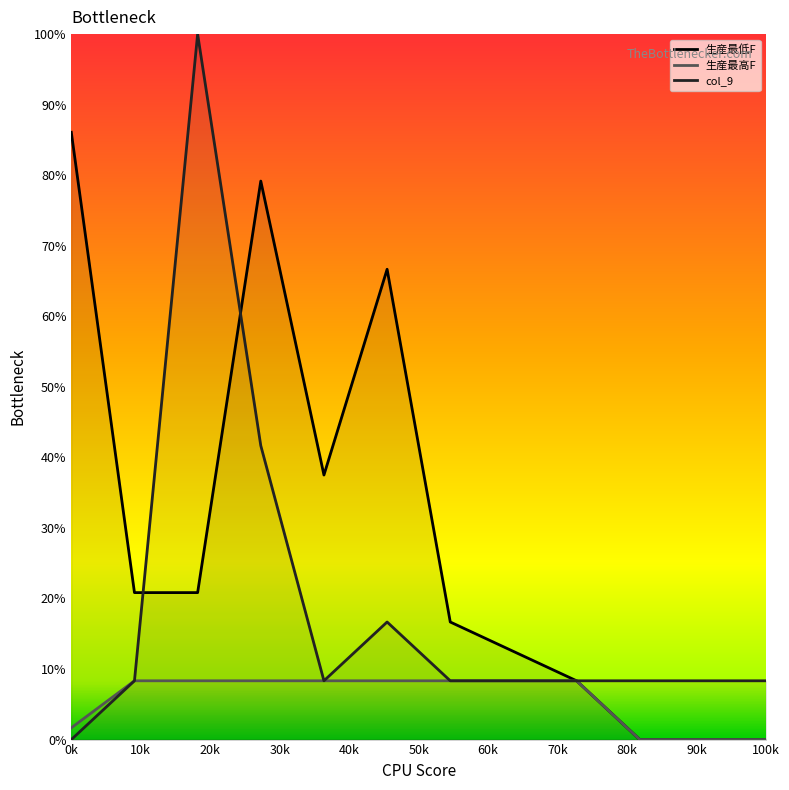

Between which two adjacent categories do col_9 and 生産最低F first intersect?

1 and 2